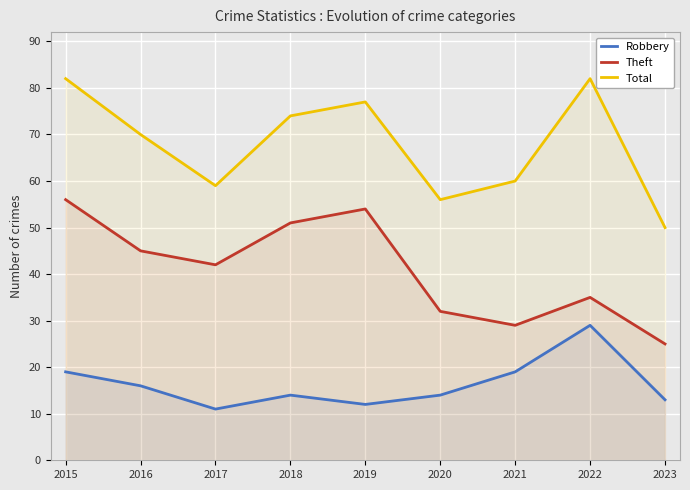

What are all the series names shown in the legend?

Robbery, Theft, Total